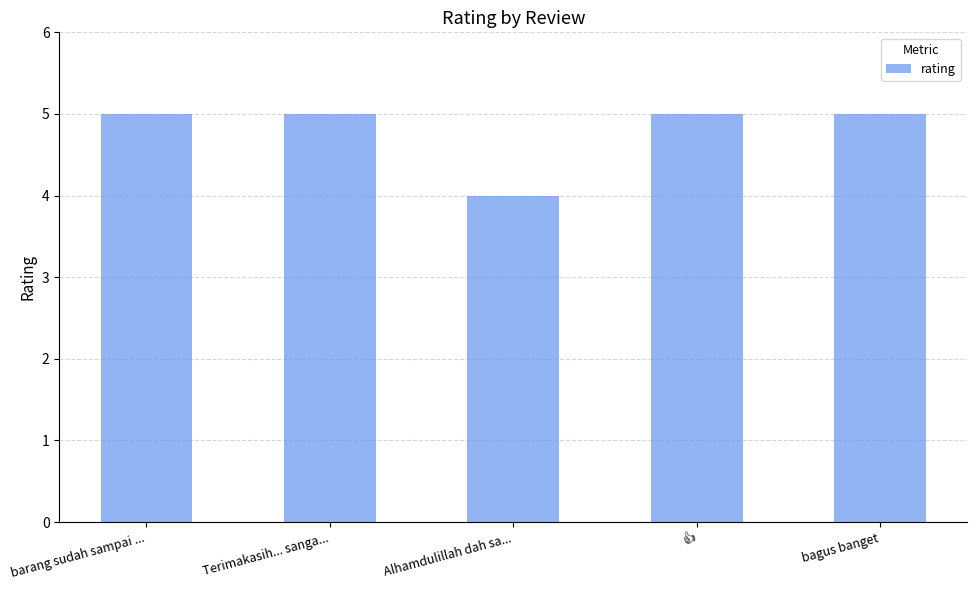

What is the greatest value displayed?

5